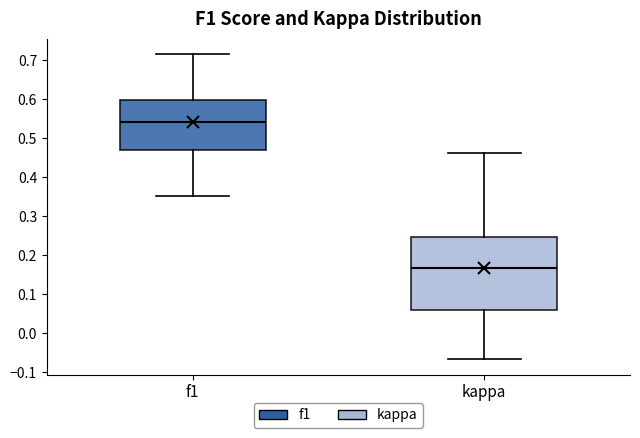

Reading left to right, transcribe this box plot: for each box, give where its median line is, the range the box spans, and where its two whiskers end, as read against the y-axis. The values are not printed on the chart, so give them approximately, as read against the axis.

f1: median 0.54, box 0.47 to 0.60, whiskers 0.35 to 0.72
kappa: median 0.17, box 0.06 to 0.25, whiskers -0.07 to 0.46